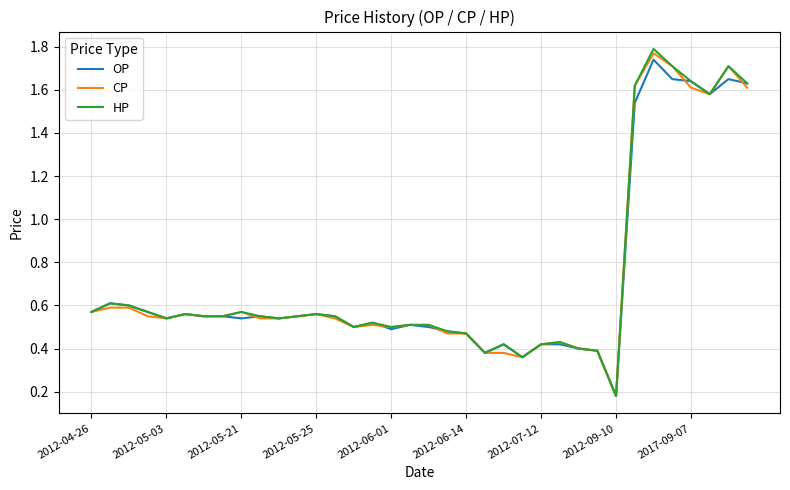

Which series has the widest spread of values?

HP